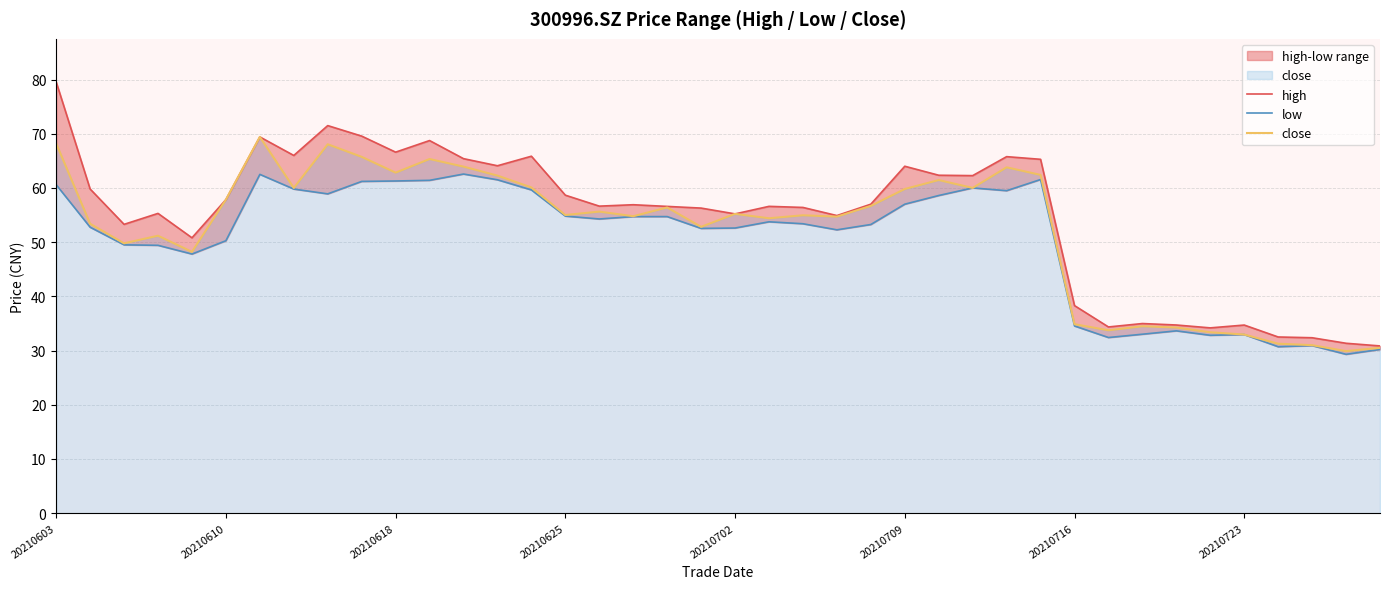

The close series shows 30.3 at 20210625. True or false?

False